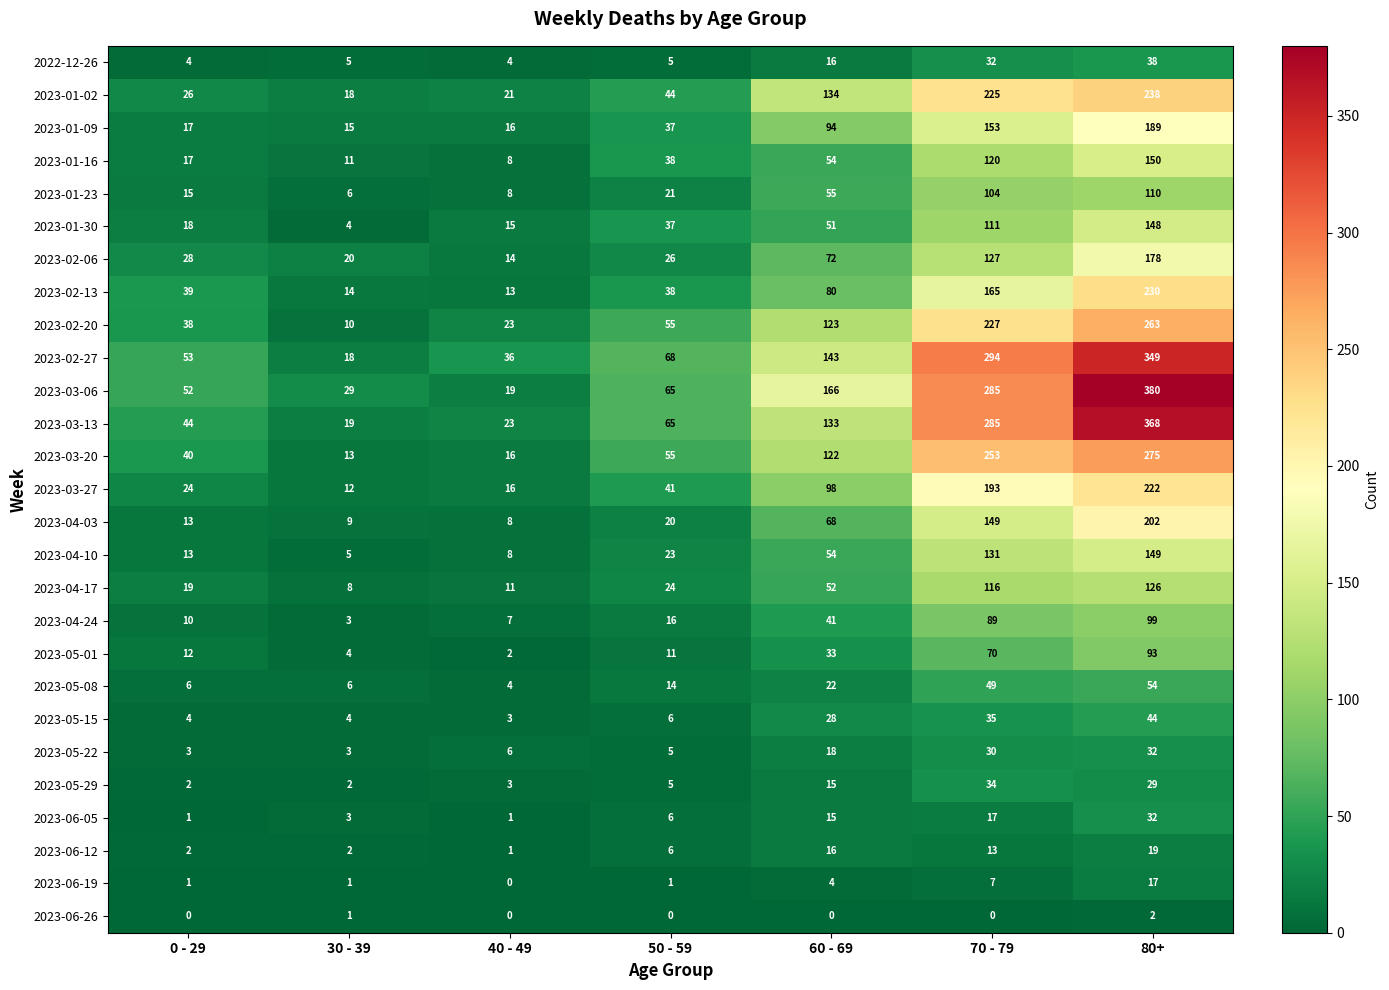

True or false: 2023-01-30 has a value of 37 at 50 - 59.

True